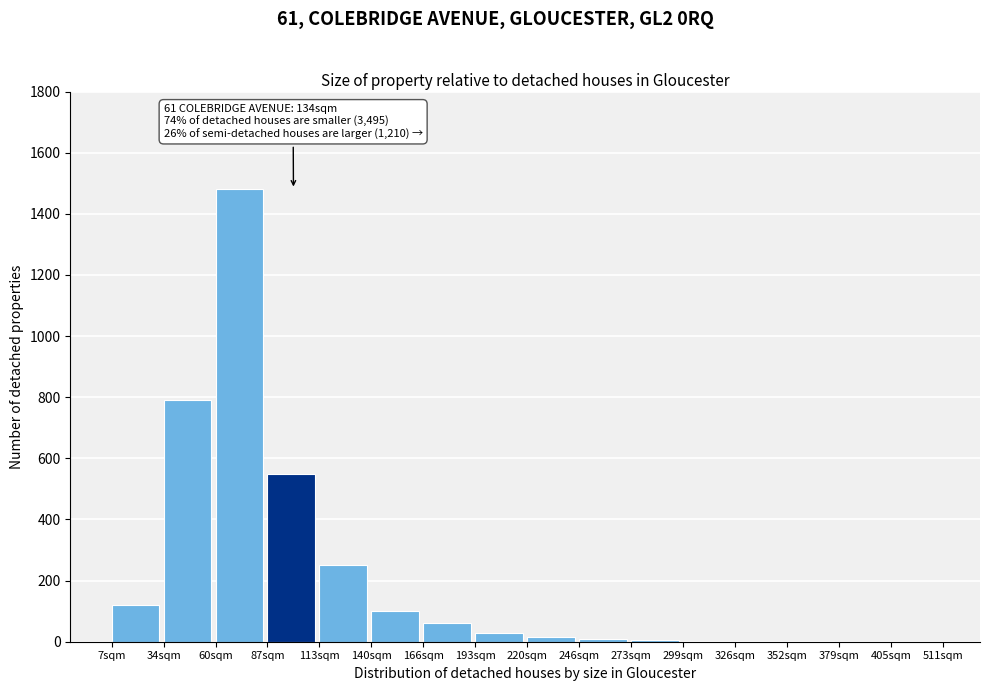

Is it true that the value at 87sqm is 300?

False